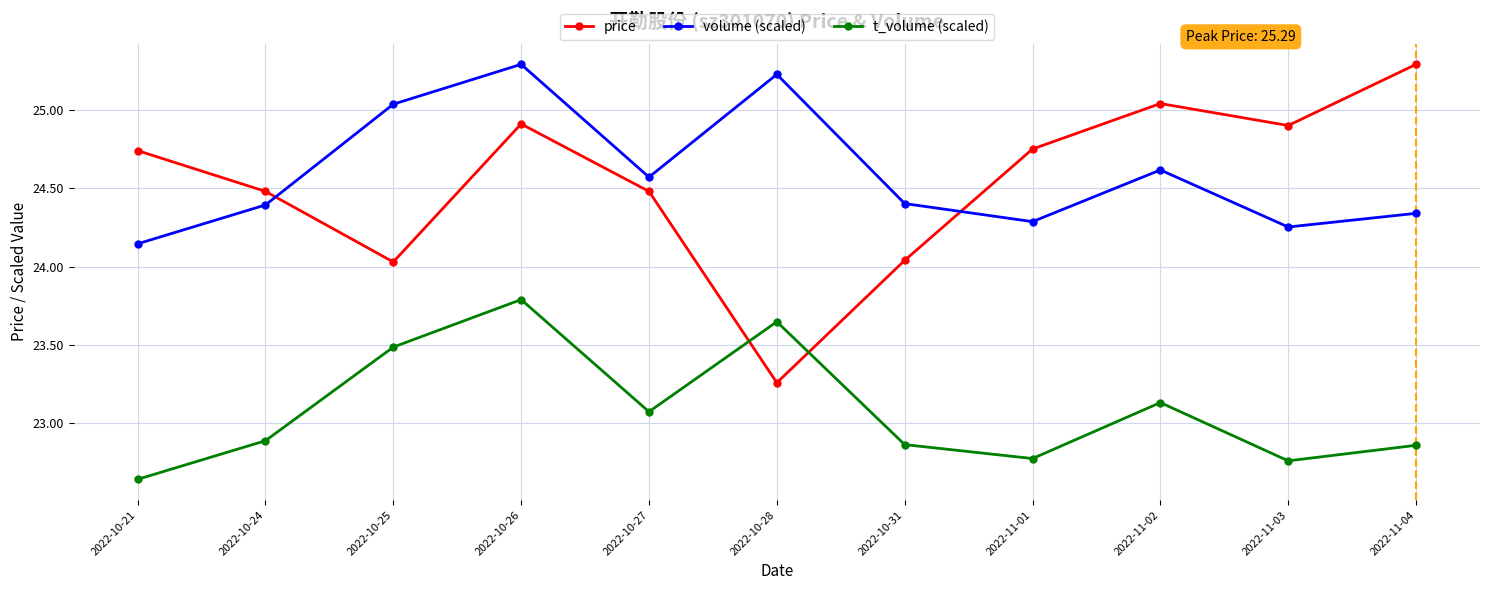

The value of price at 2022-10-31 is 6.1. True or false?

False